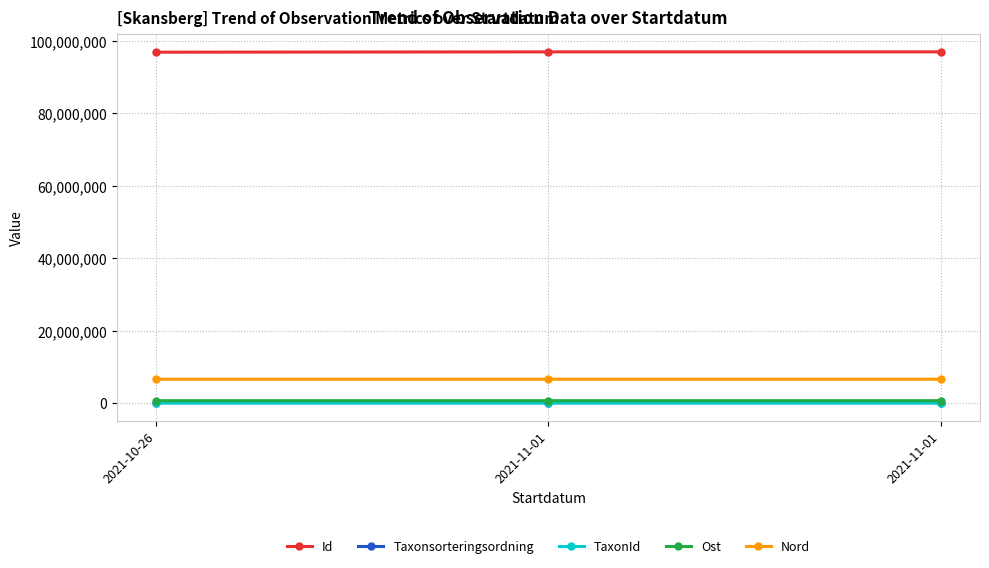

List the labels in order of Taxonsorteringsordning value, largest first.

2021-11-01, 2021-10-26, 2021-11-01